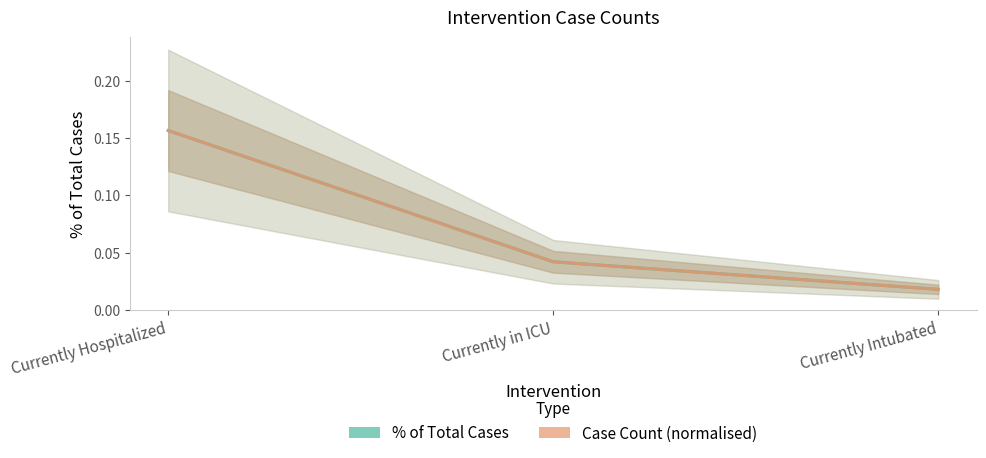

What is the maximum value for Case Count (normalised)?

0.2